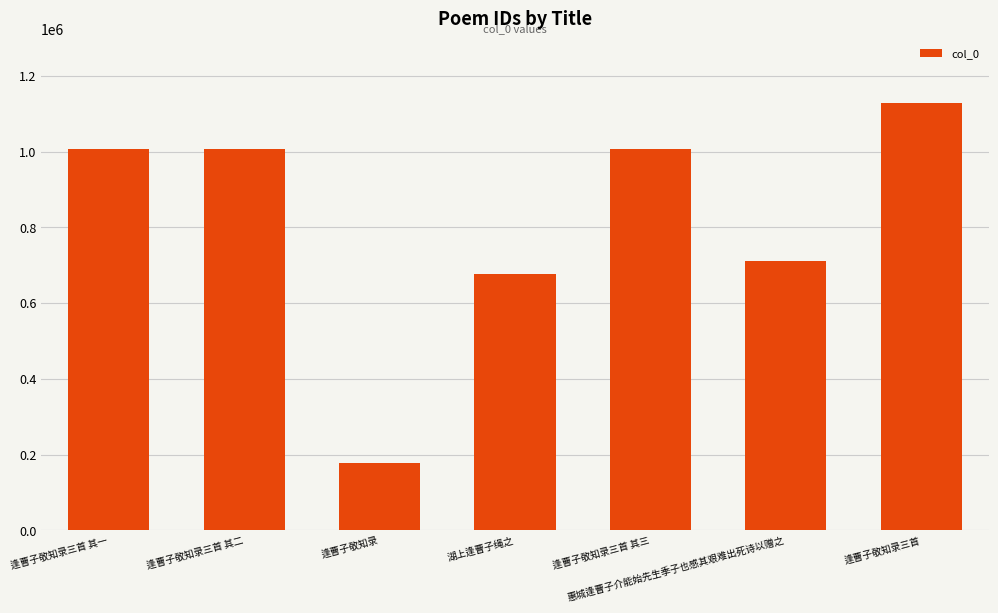

Is it true that the value at 逢曹子敬知录三首 is 1128671?

True